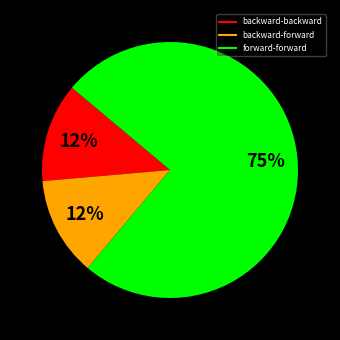

To the nearest percent, what is the average slice percentage?

33%